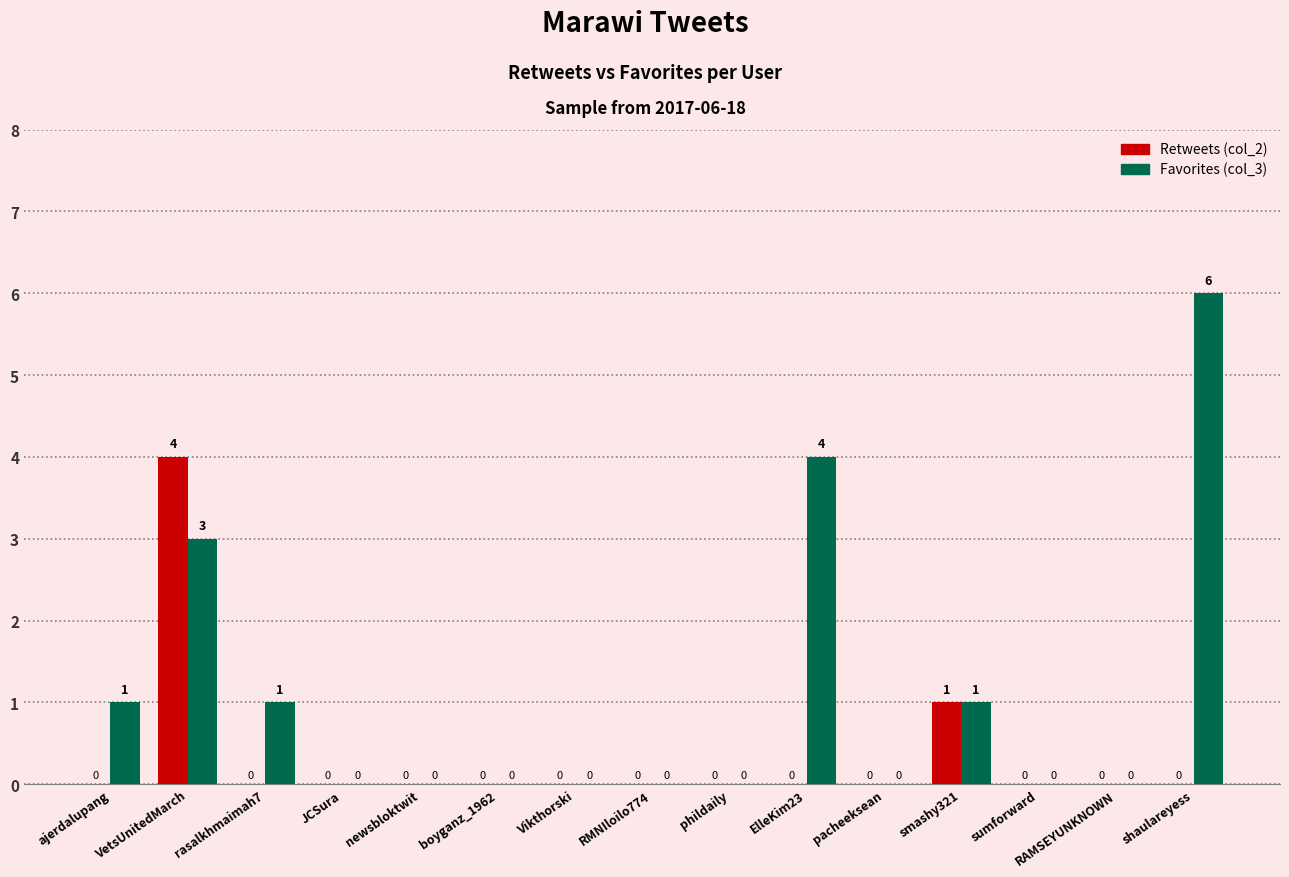

What is the difference between the Favorites (col_3) values at newsbloktwit and VetsUnitedMarch?

3